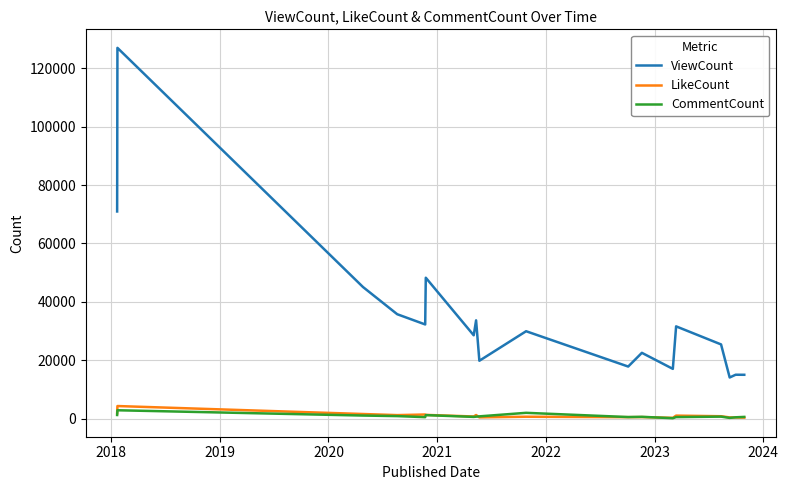

Which series has the widest spread of values?

ViewCount